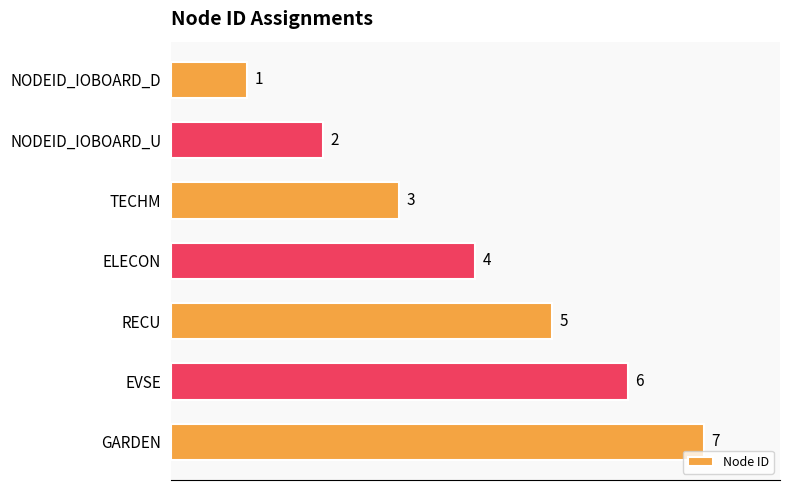

What is the difference between the maximum and minimum values?

6